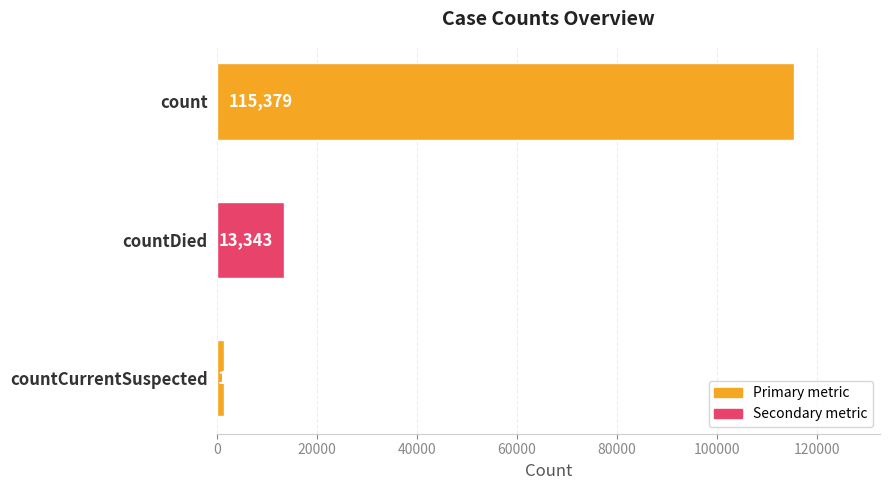

List the labels in order of value, smallest first.

countCurrentSuspected, countDied, count